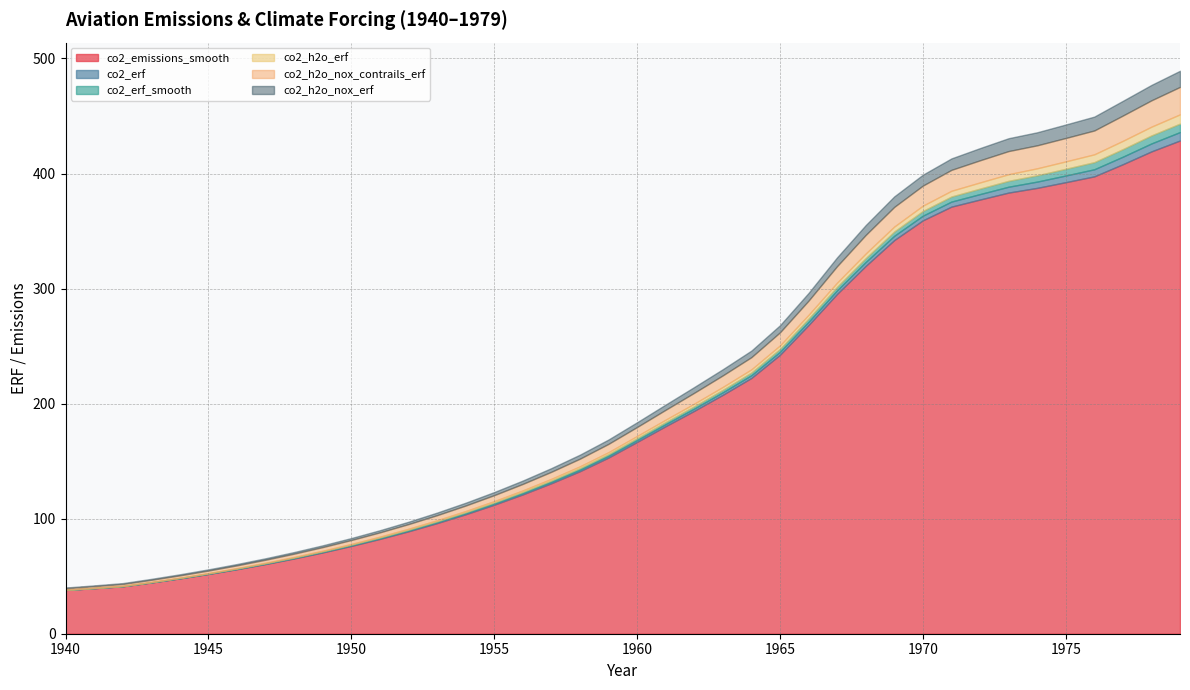

What is the average value of the co2_emissions_smooth series?

199.6